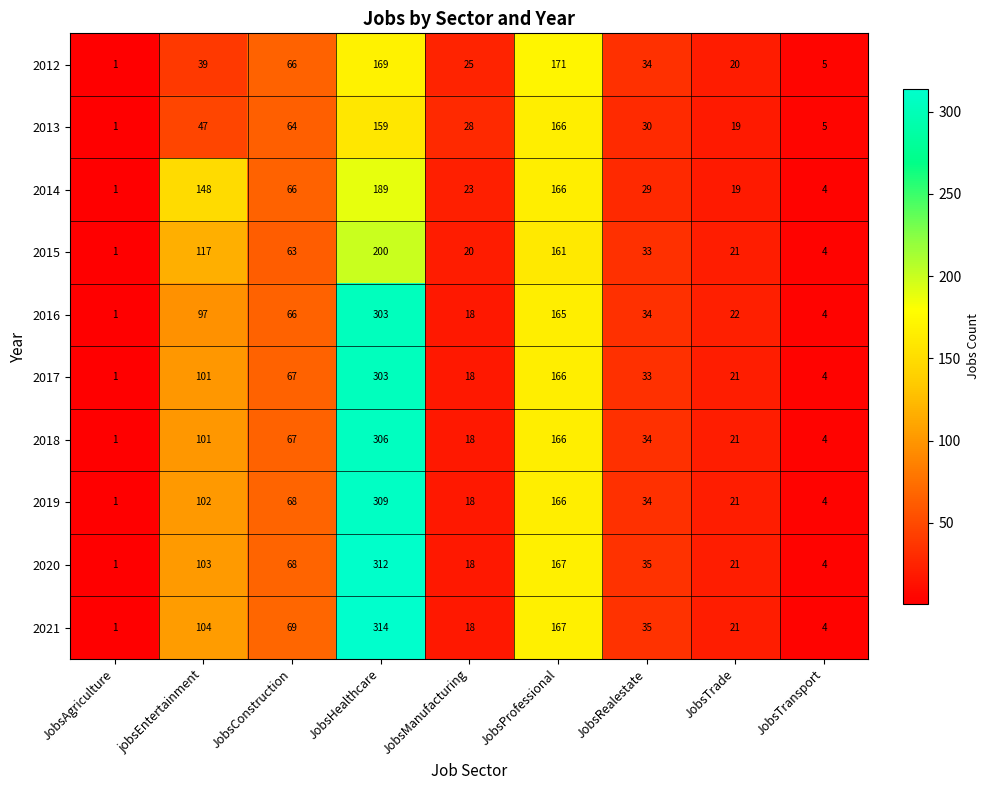

What is the difference between the highest and lowest values at JobsTransport?

1